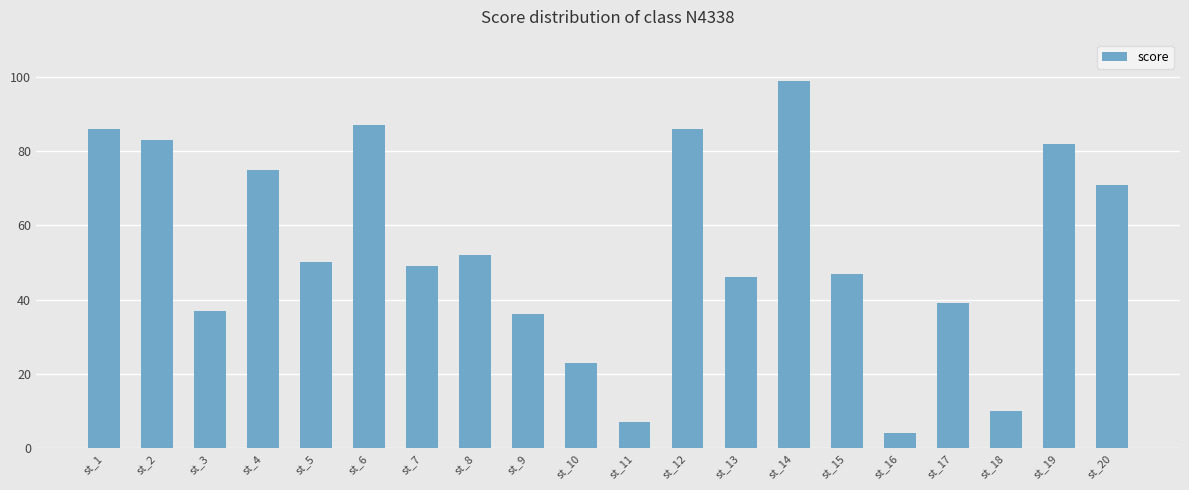

At which category does the chart reach its minimum across all series?

st_16